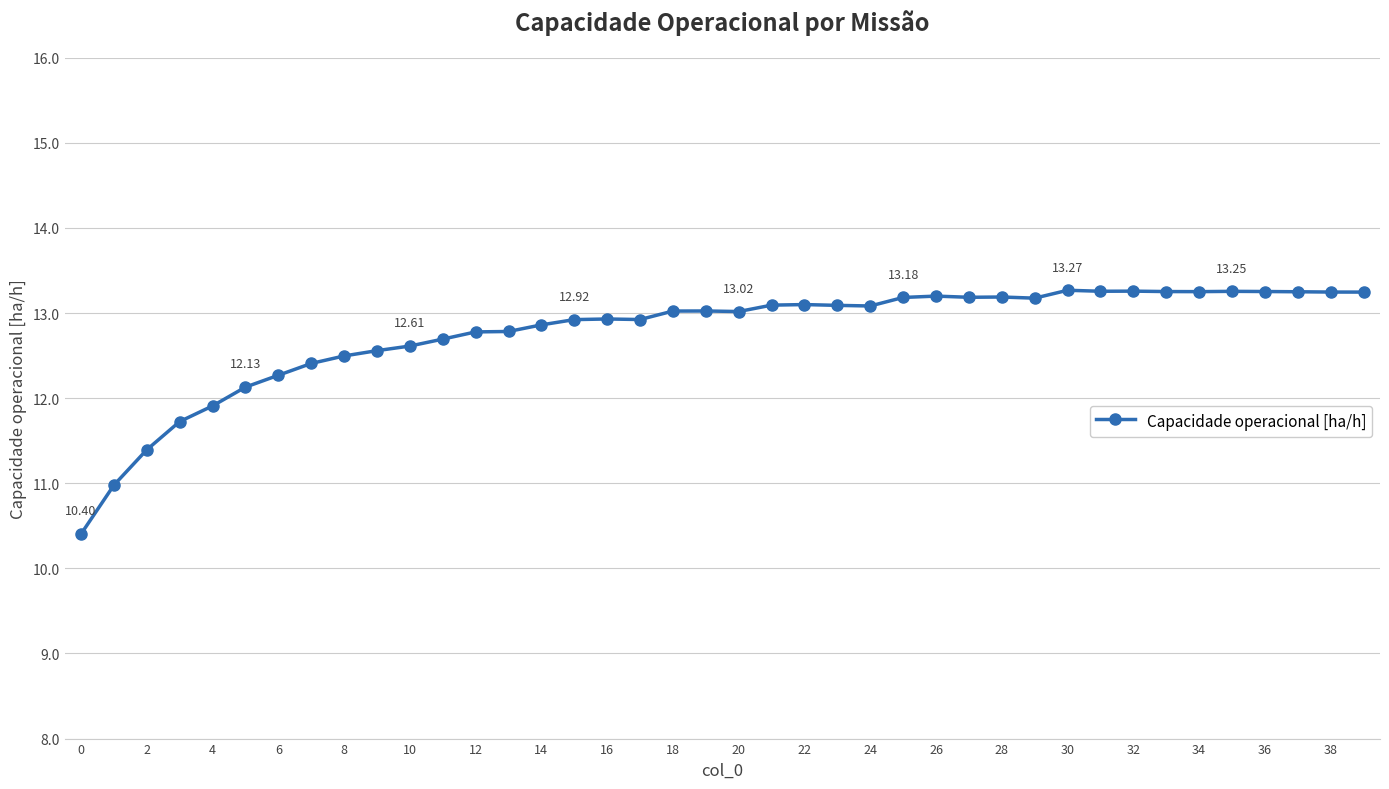

How many distinct data groups are displayed?

1